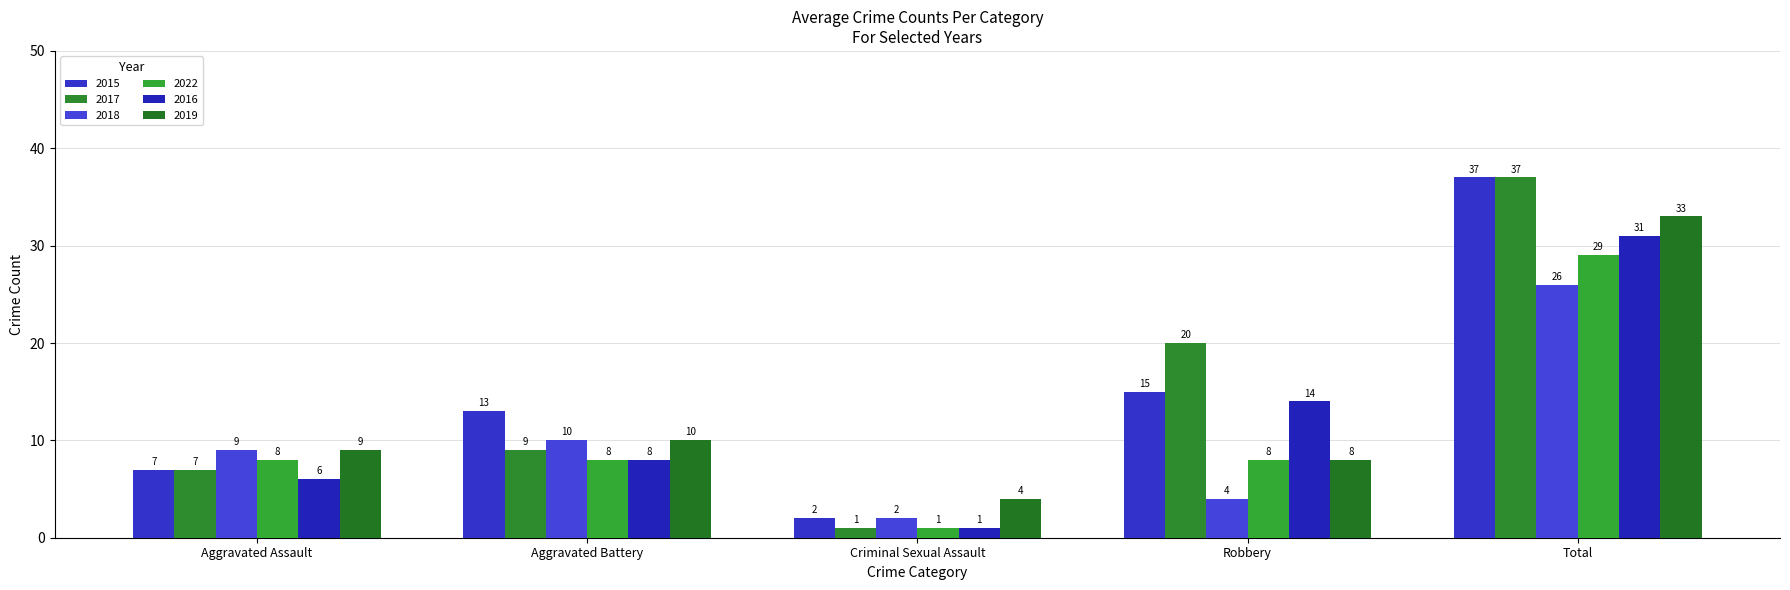

What is the difference between the maximum and minimum values in the 2018 series?

24